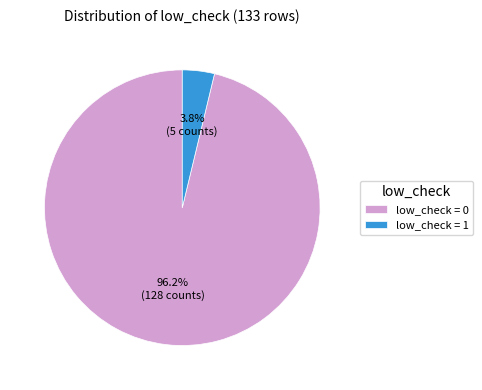

To the nearest percent, what is the average slice percentage?

50%